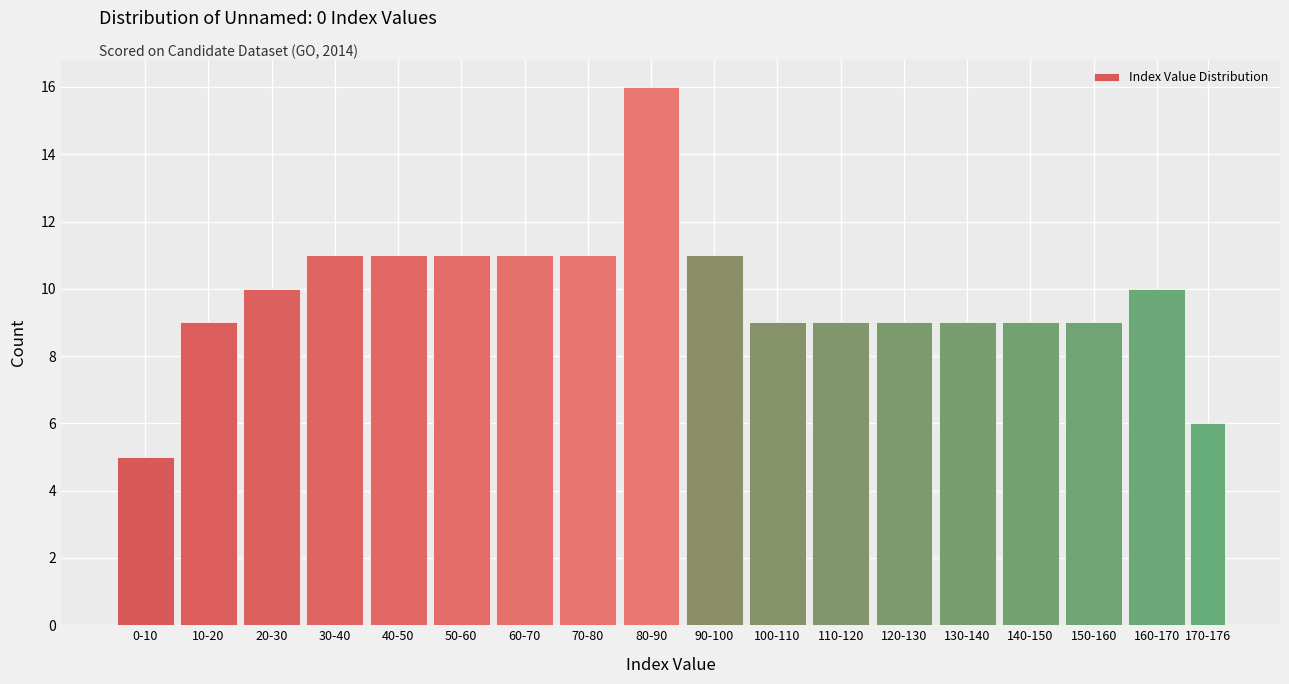

Reading right to left, what are all the values shown in this chart?

6	10	9	9	9	9	9	9	11	16	11	11	11	11	11	10	9	5